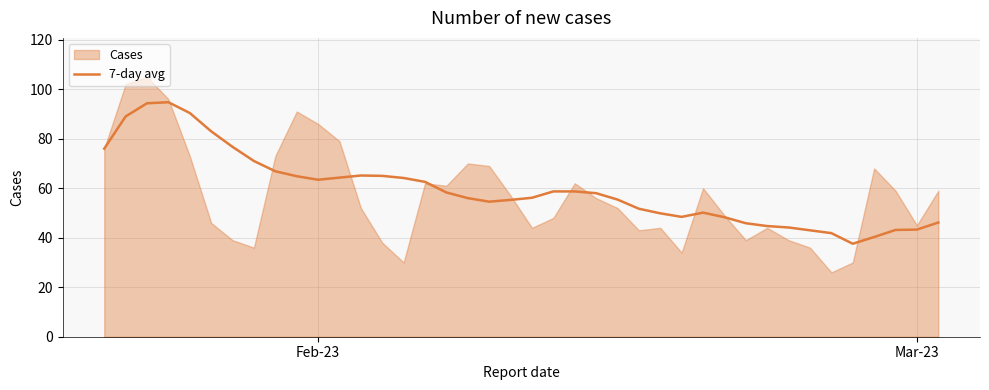

Does the chart display data point markers on the line(s)?

No